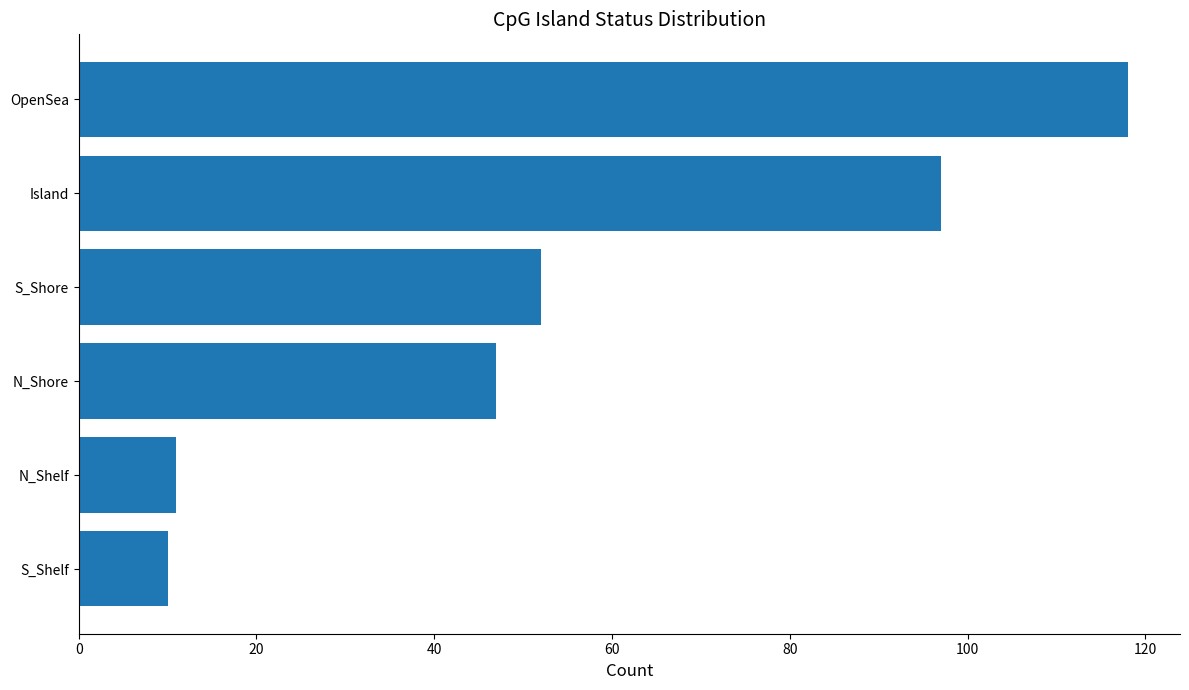

At which category does the chart reach its minimum across all series?

S_Shelf